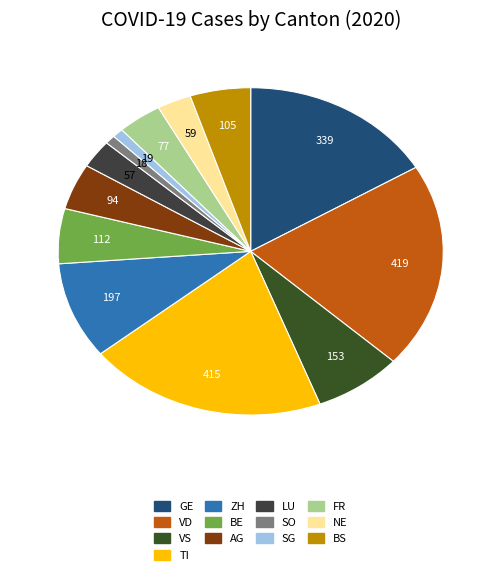

Count the number of slices in the pie.

13